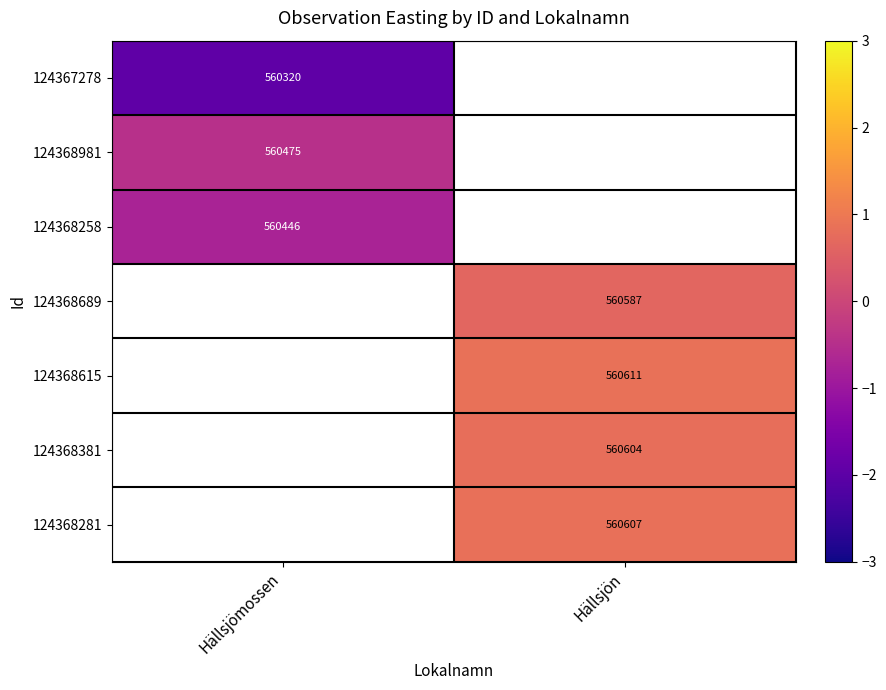

List the series in order of their peak value, lowest first.

124367278, 124368258, 124368981, 124368689, 124368615, 124368381, 124368281